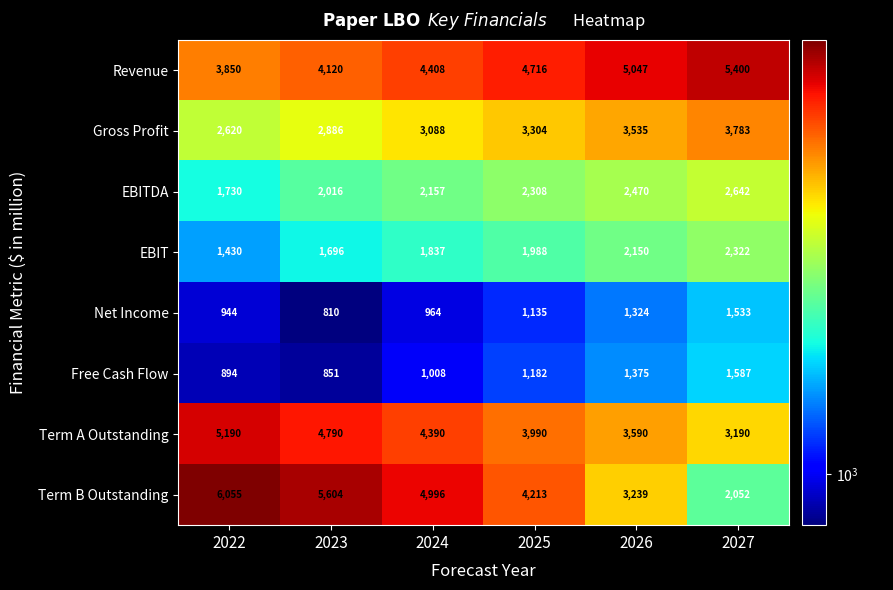

What is the sum of the EBITDA values at 2026 and 2023?

4486